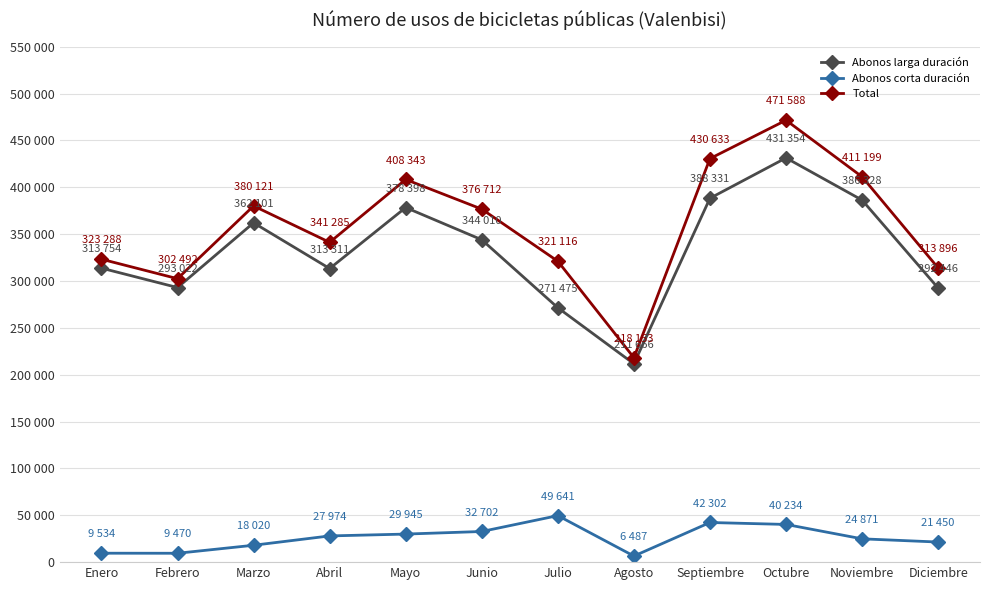

What is the label of the 7th point from the right?

Junio